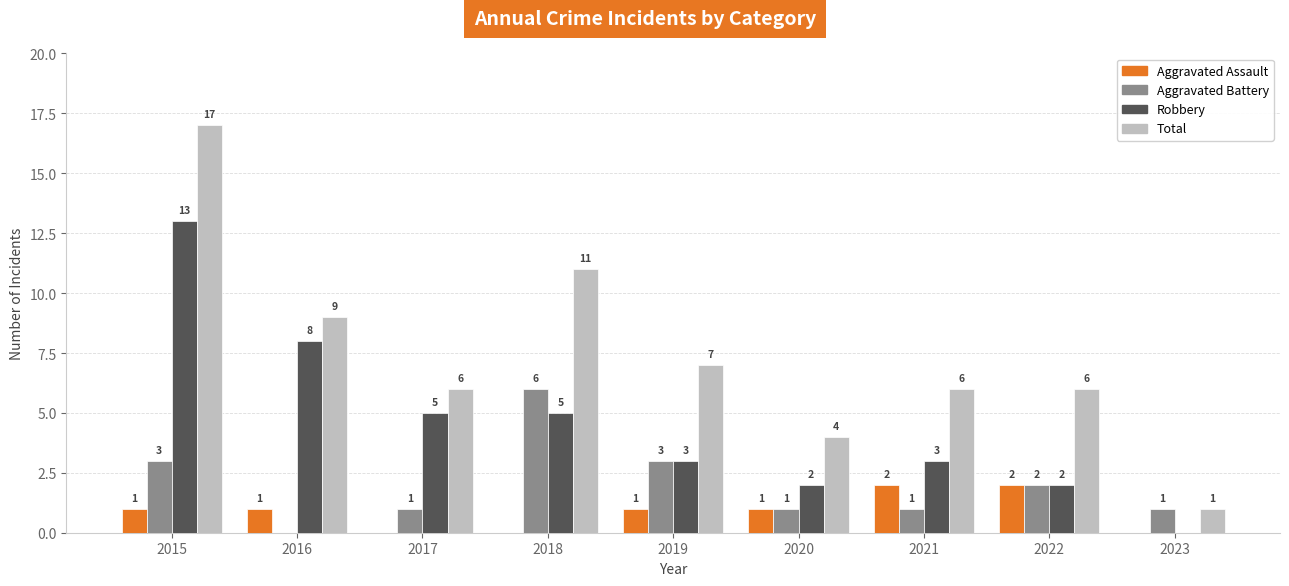

What is the total value across all series at 2016?

18